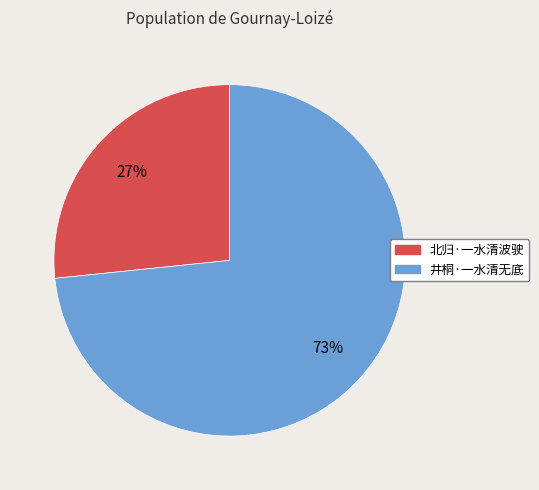

Count the number of slices in the pie.

2